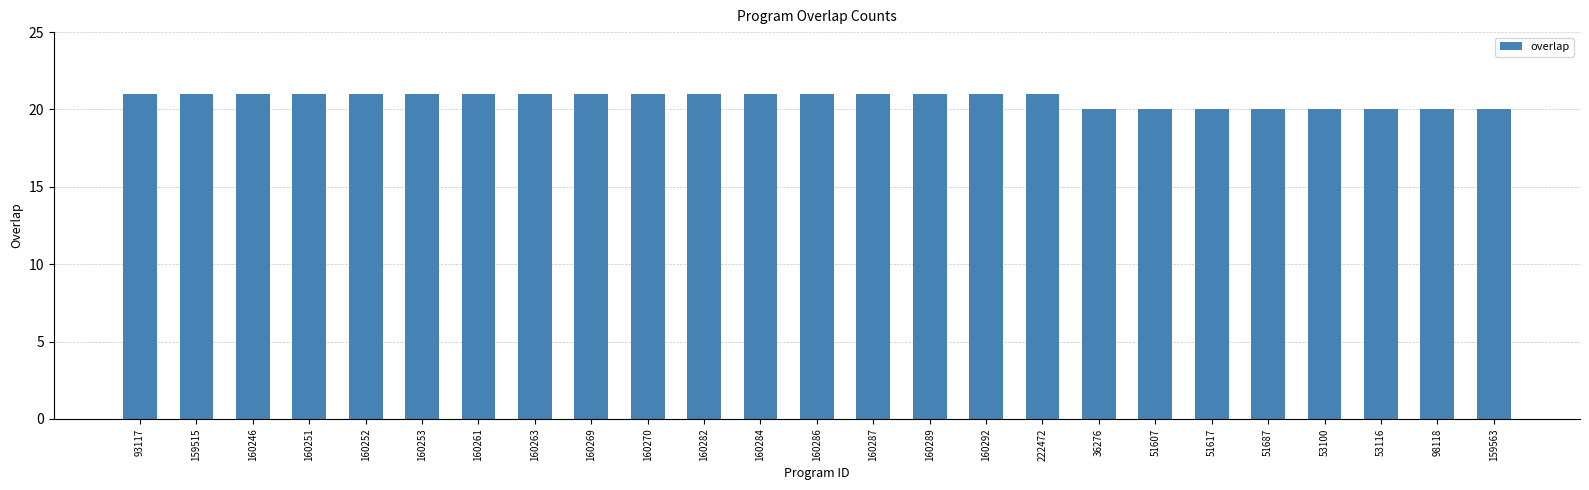

What is the difference between the maximum and second lowest values?

1